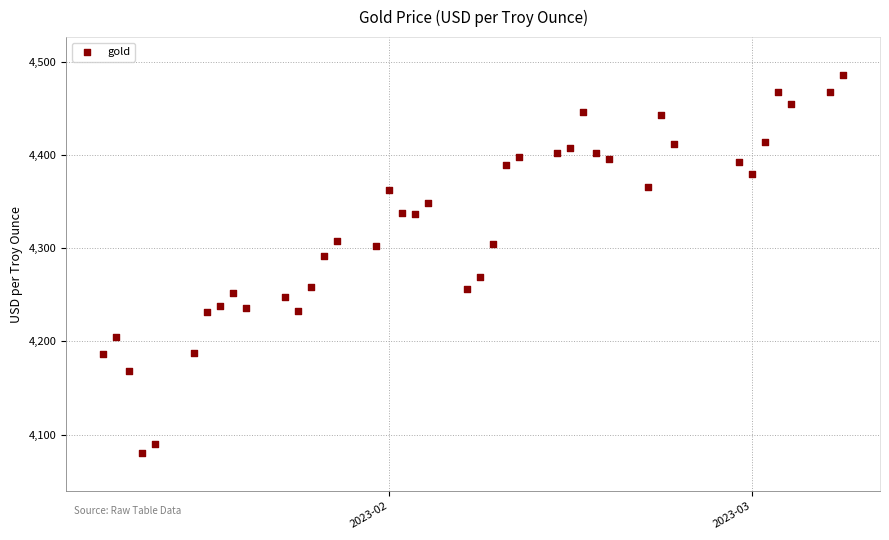

What is the range of X values (max minus min)?

57.0